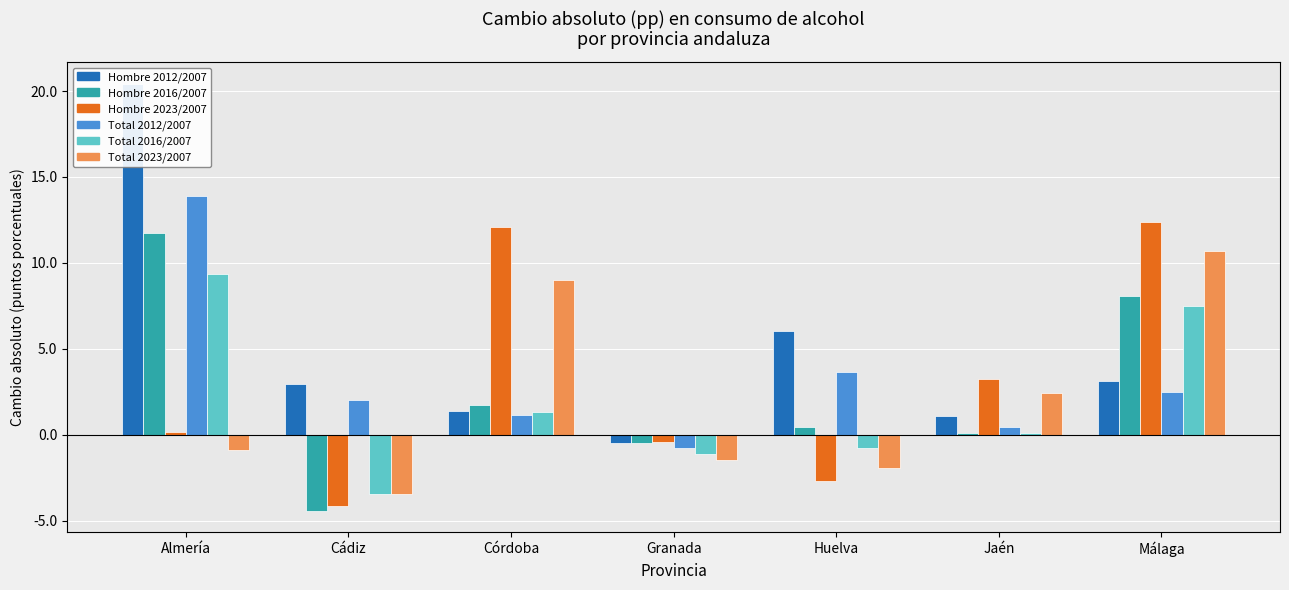

Rank the series by their maximum value, from lowest to highest.

Total 2016/2007, Total 2023/2007, Hombre 2016/2007, Hombre 2023/2007, Total 2012/2007, Hombre 2012/2007